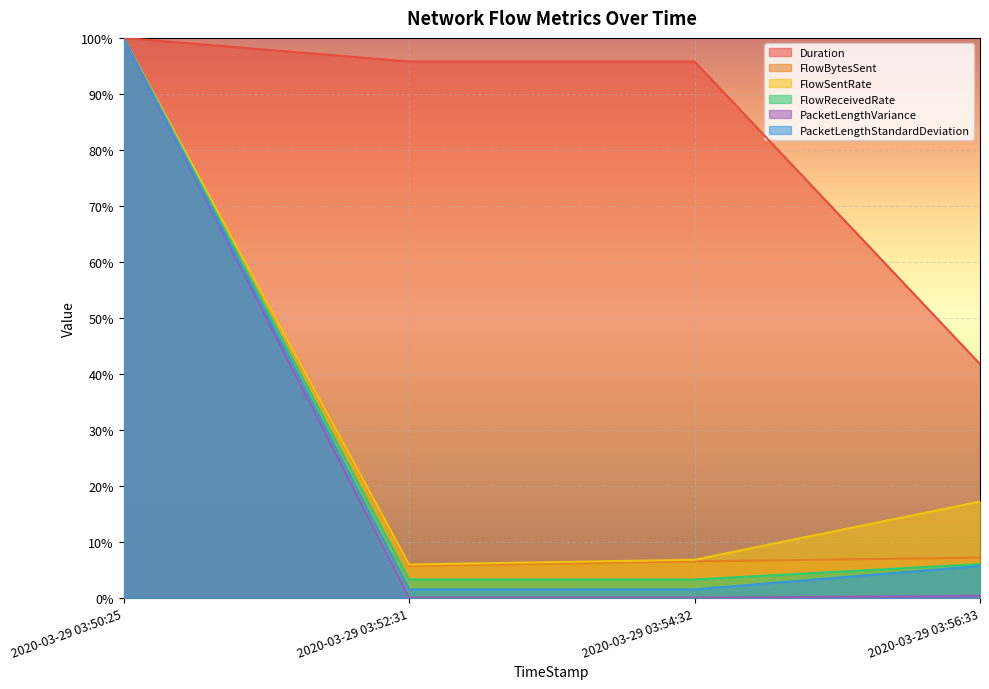

Is it true that FlowSentRate equals 0.1 at 2020-03-29 03:52:31?

True